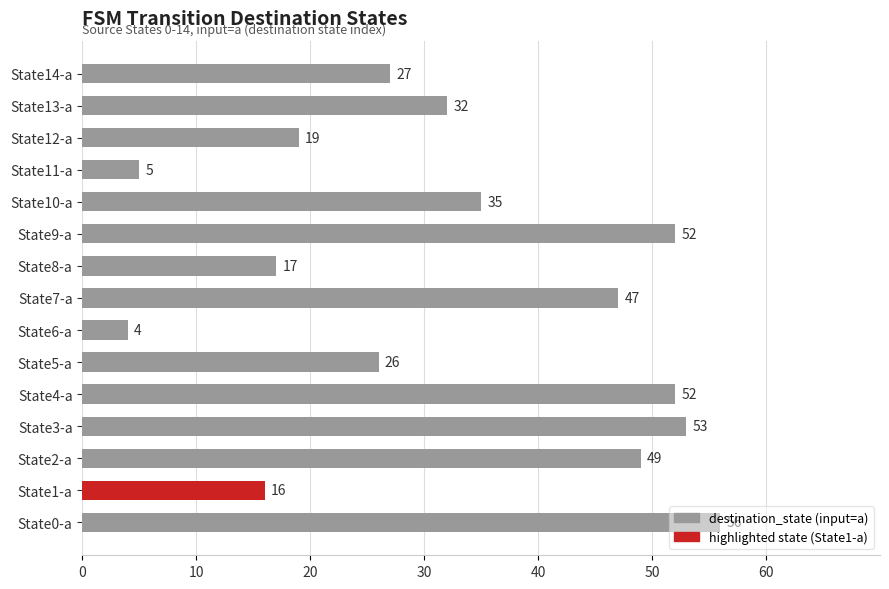

Between State7-a and State12-a, which is larger?

State7-a